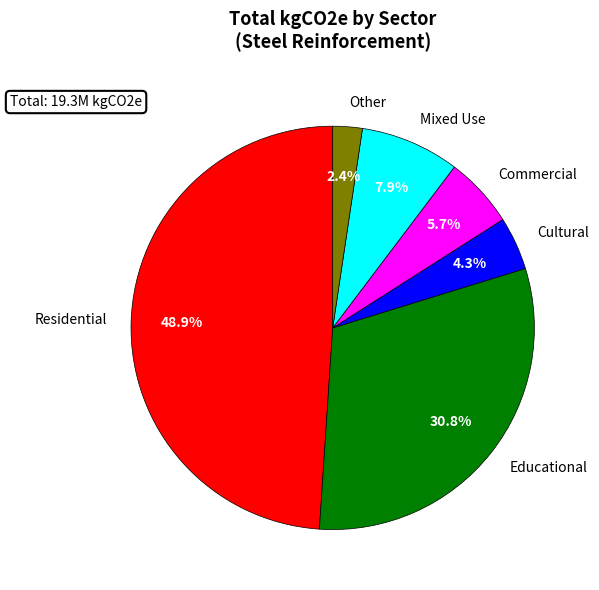

Is there a majority slice in this chart?

No